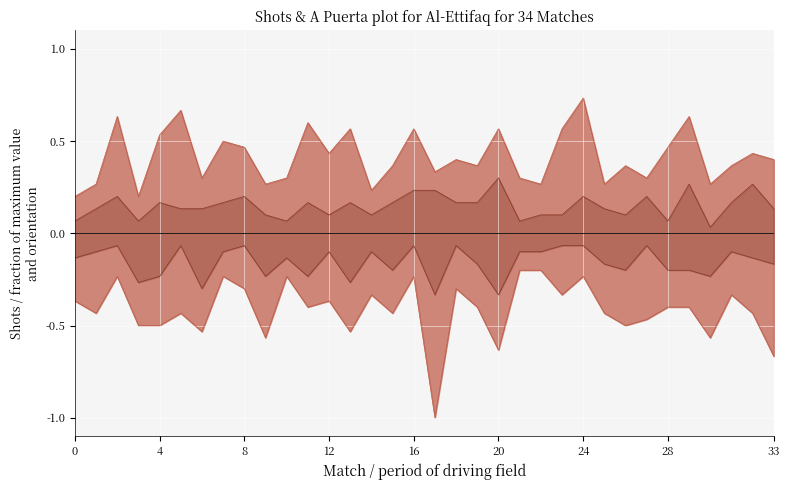

True or false: A puerta Favor line and Shots Favor line intersect in this chart.

False